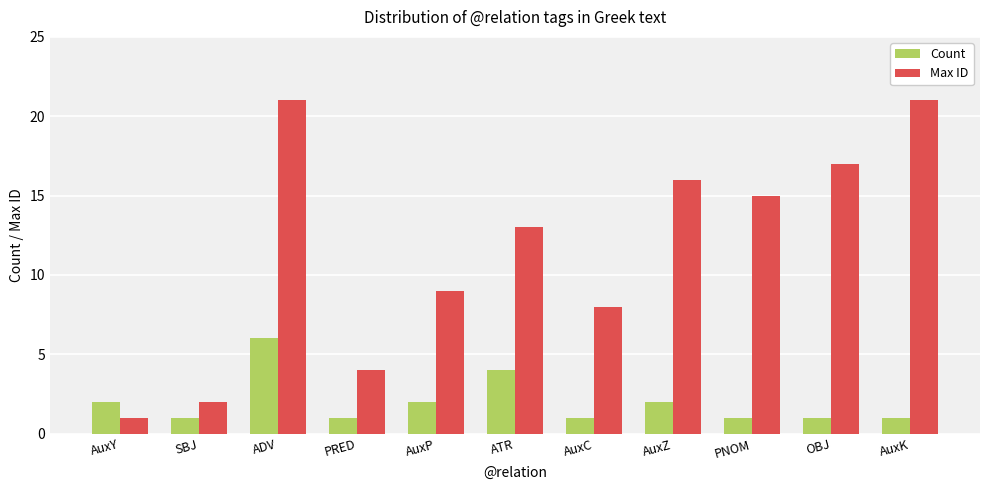

What is the minimum value for Count?

1